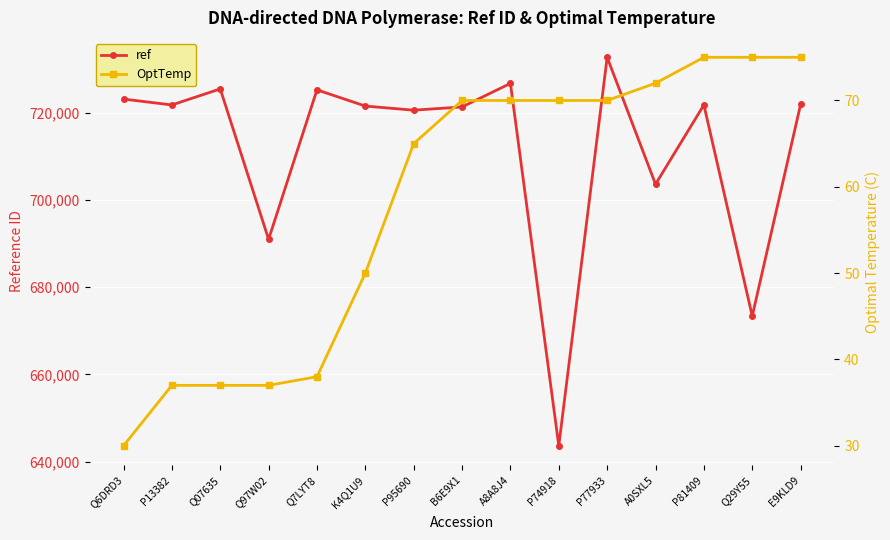

Reading left to right, transcribe all the data shown in this chart.

ref: Q6DRD3=723110	P13382=721767	Q07635=725439	Q97W02=690974	Q7LYT8=725228	K4Q1U9=721508	P95690=720564	B6E9X1=721308	A8A8J4=726703	P74918=643667	P77933=732681	A0SXL5=703602	P81409=721774	Q29Y55=673383	E9KLD9=721904
OptTemp: Q6DRD3=30	P13382=37	Q07635=37	Q97W02=37	Q7LYT8=38	K4Q1U9=50	P95690=65	B6E9X1=70	A8A8J4=70	P74918=70	P77933=70	A0SXL5=72	P81409=75	Q29Y55=75	E9KLD9=75